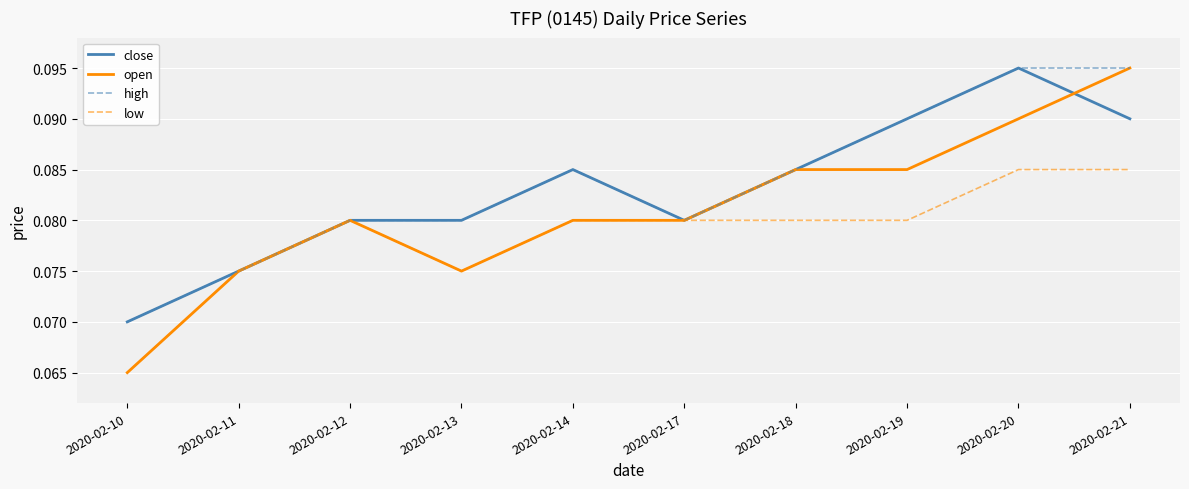

The close series shows 0.0 at 2020-02-11. True or false?

False